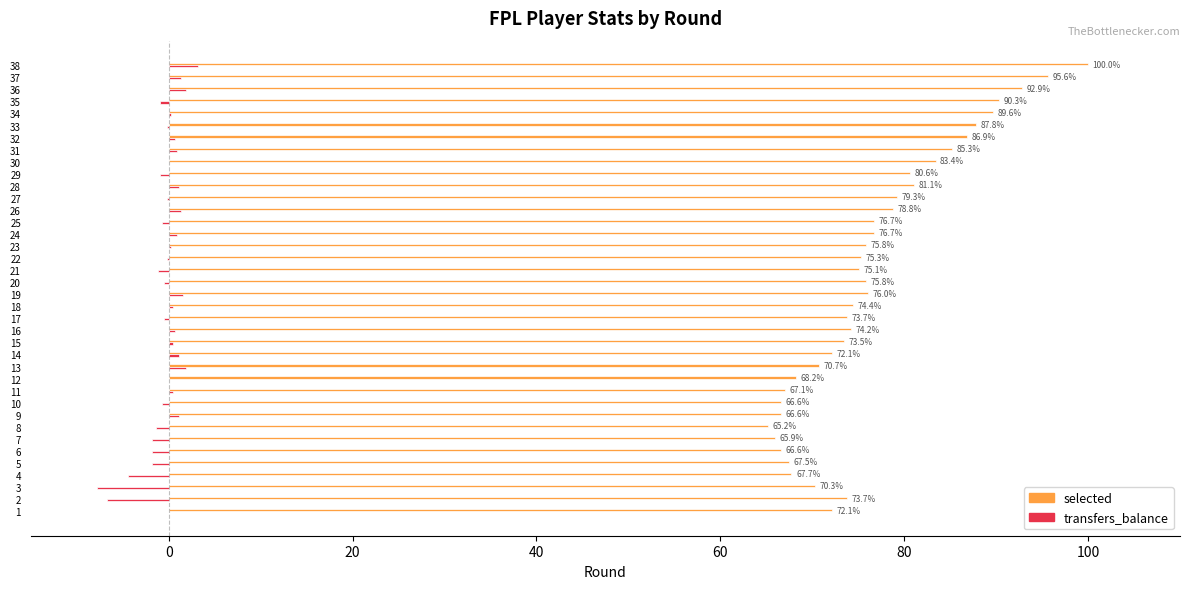

Is the value of transfers_balance at 23 greater than the value of selected at 30?

No